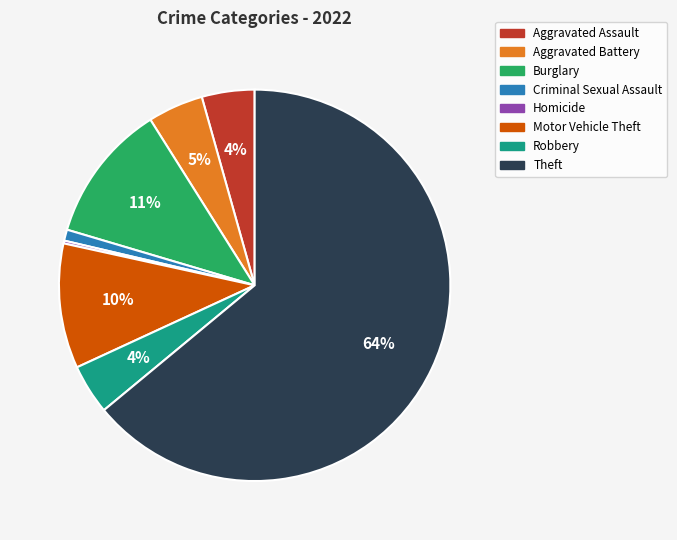

Is there a majority slice in this chart?

Yes